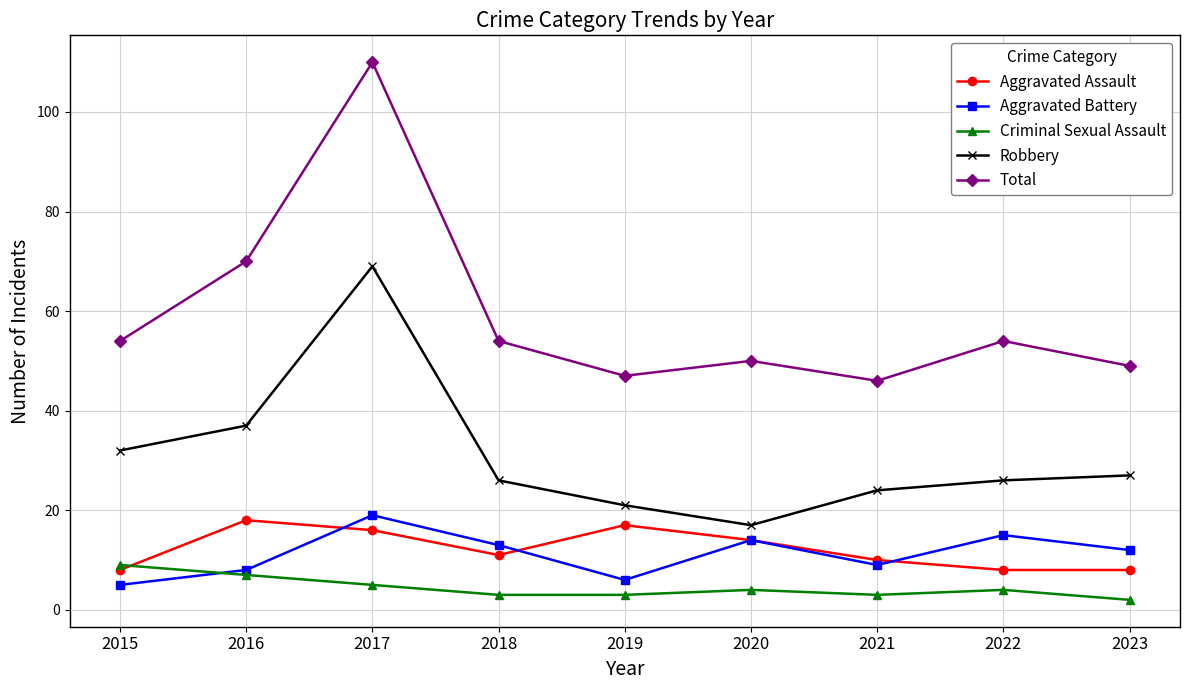

How many values in the Criminal Sexual Assault series are below 4?

4